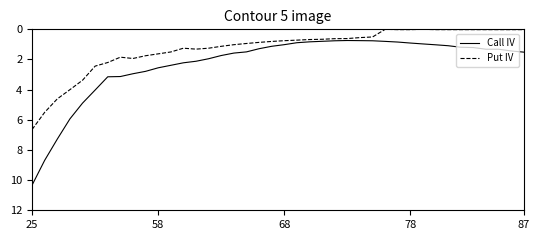

Does the chart display data point markers on the line(s)?

No